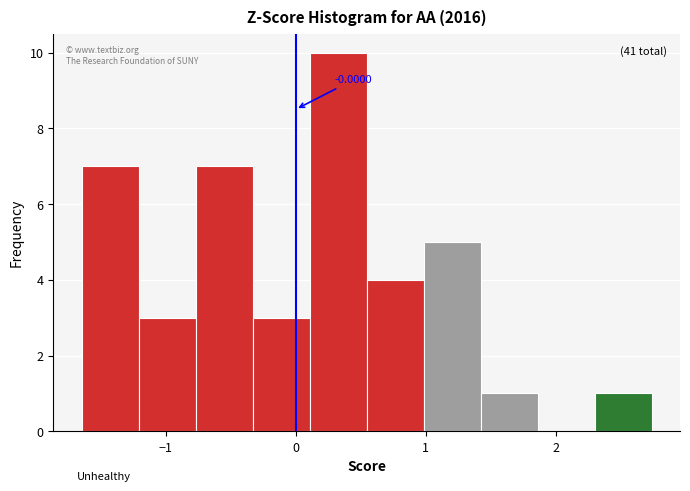

Over which range of the x-axis is the bar tallest?

0.1 to 0.5